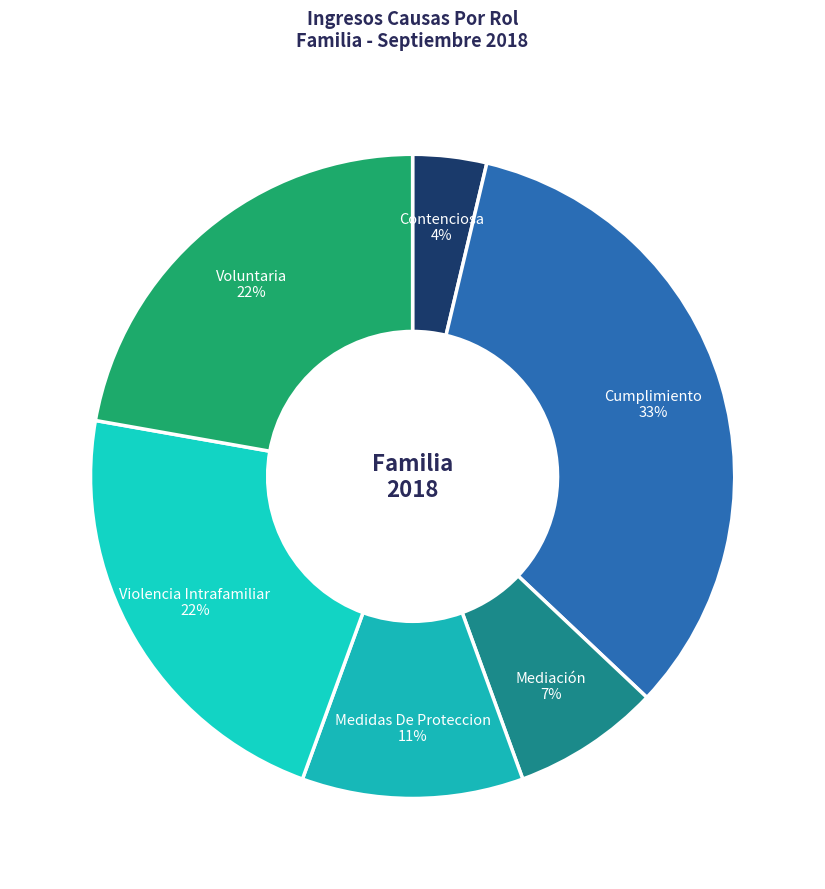

How many slices are in this pie chart?

6